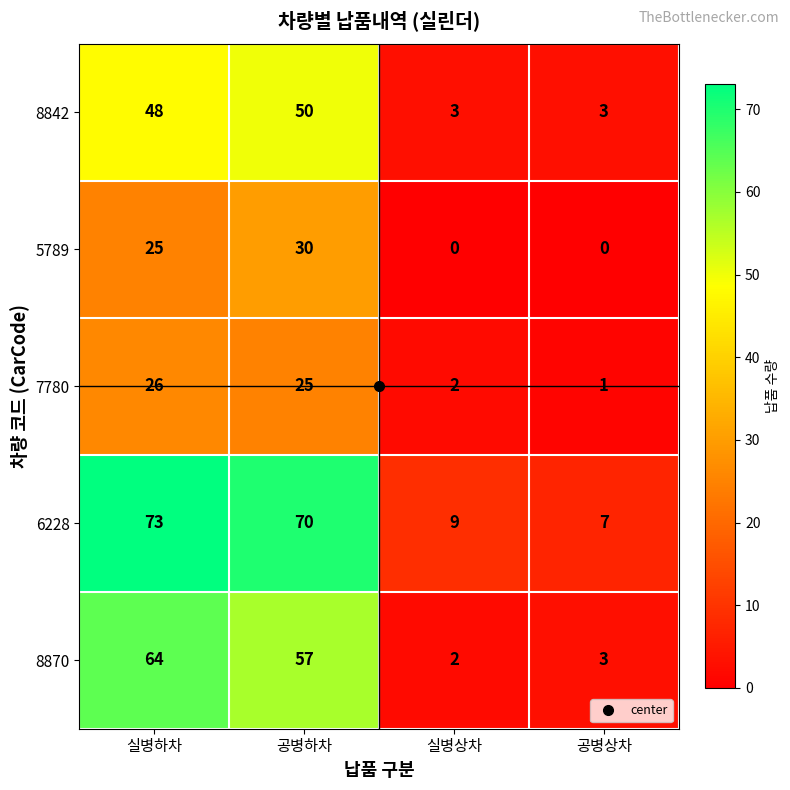

Where is 5789 nearest to the value 15?

실병하차